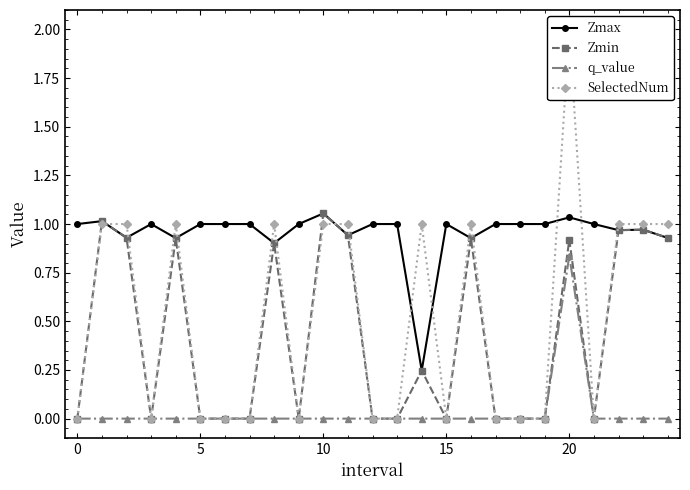

True or false: SelectedNum and Zmax intersect in this chart.

True